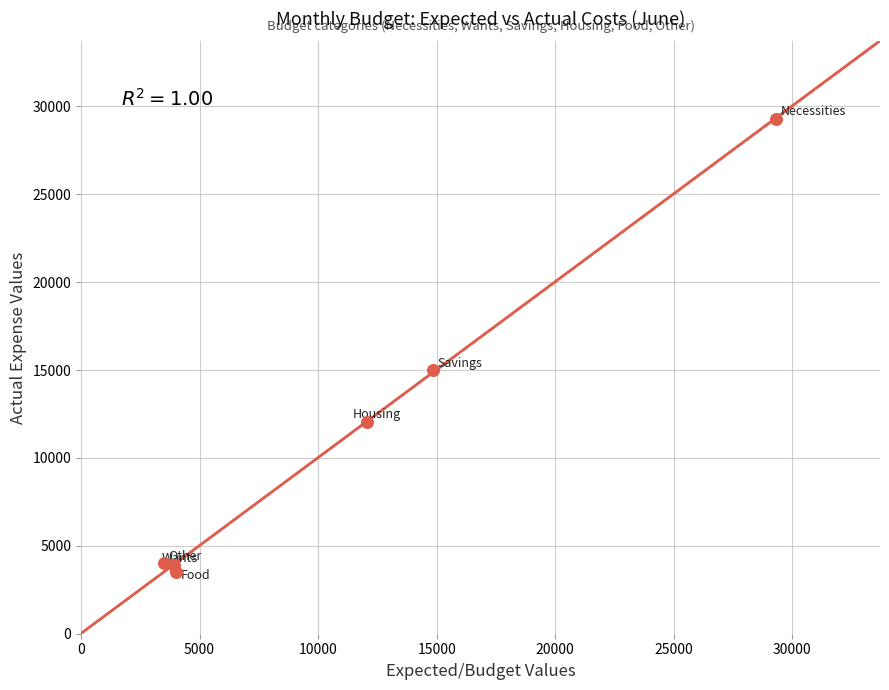

What Y value in the scatter plot is closest to 16402?

14984.9